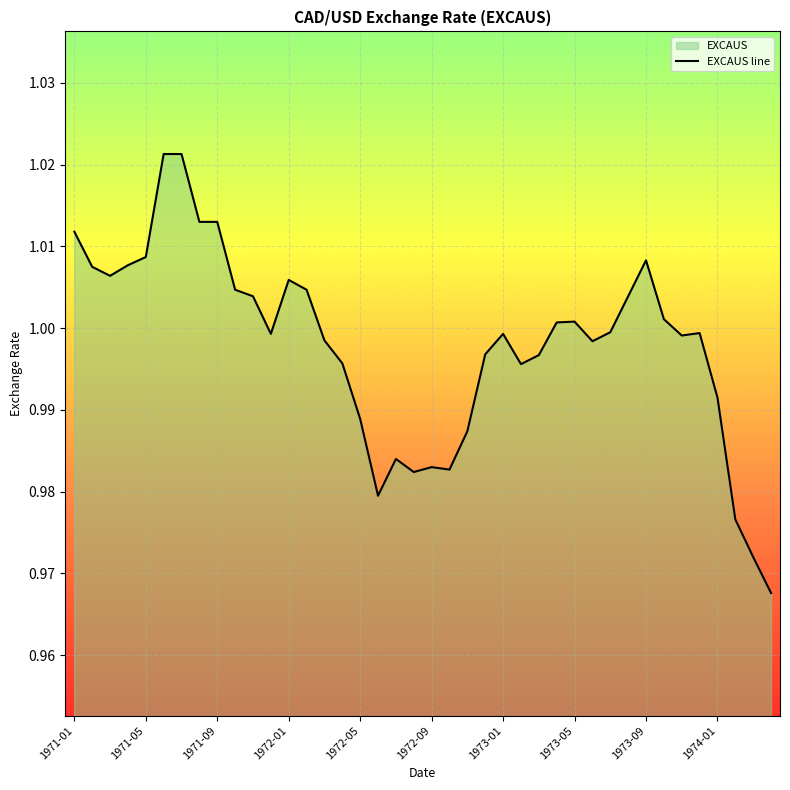

Is it true that the value at 1974-01 is 0.6?

False